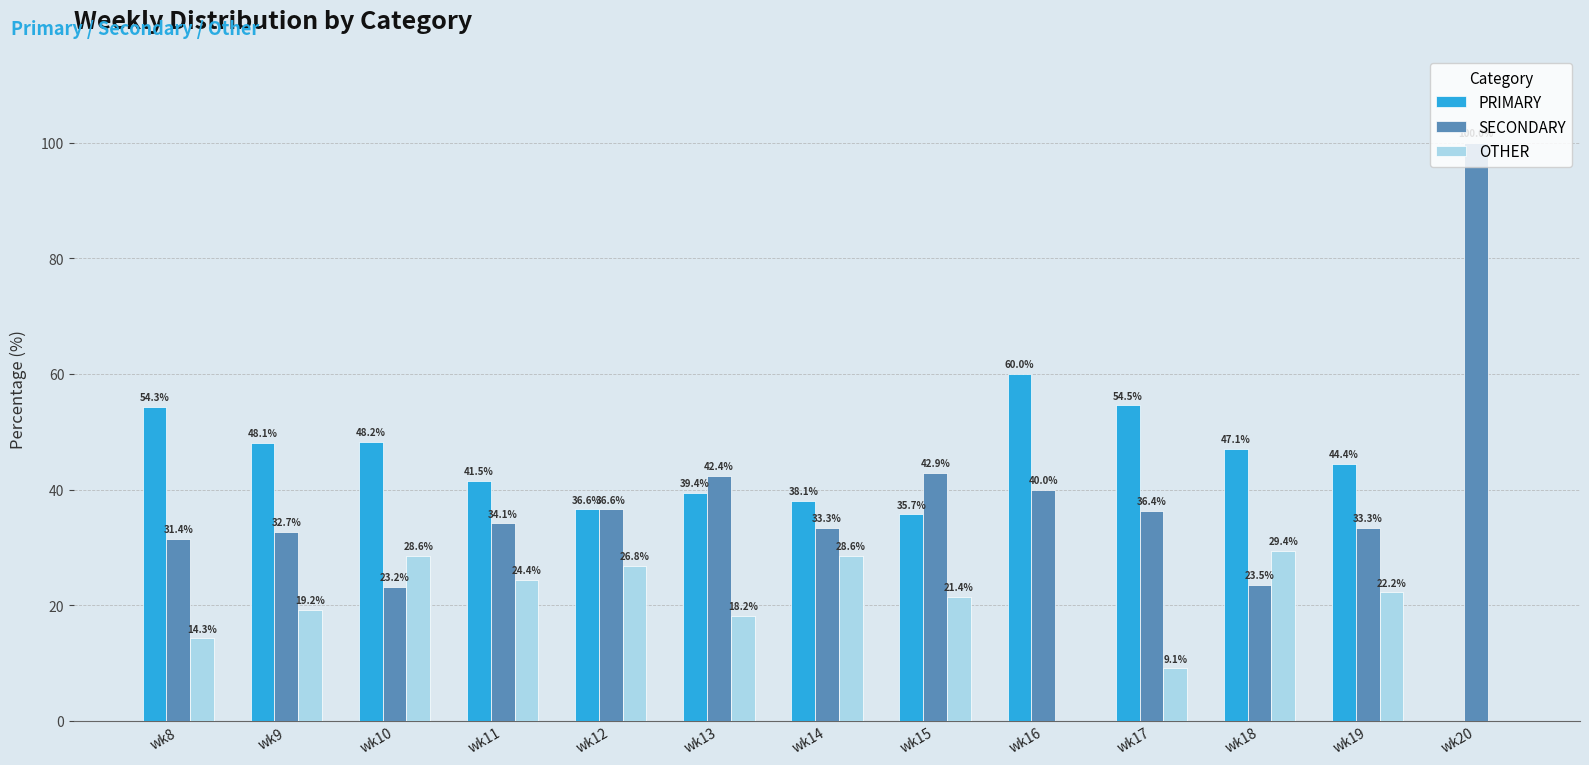

What is the difference between the PRIMARY values at wk19 and wk10?

3.8